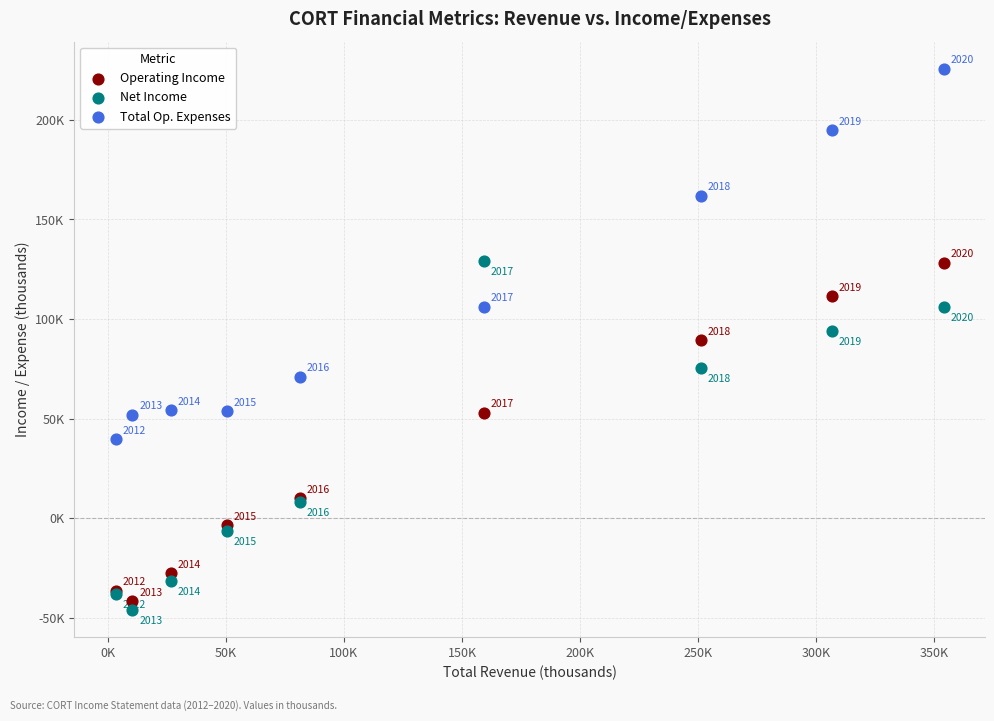

Which series has the largest Y range (max minus min)?

Total Op. Expenses